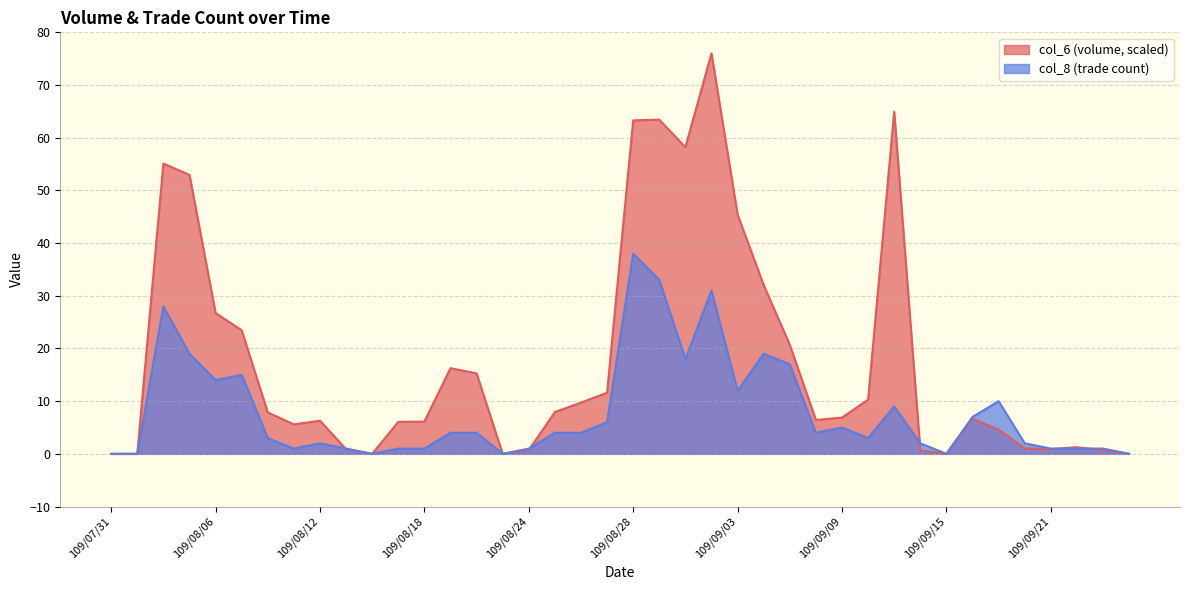

What is the difference between the col_8 values at 109/08/07 and 109/08/13?

14.0